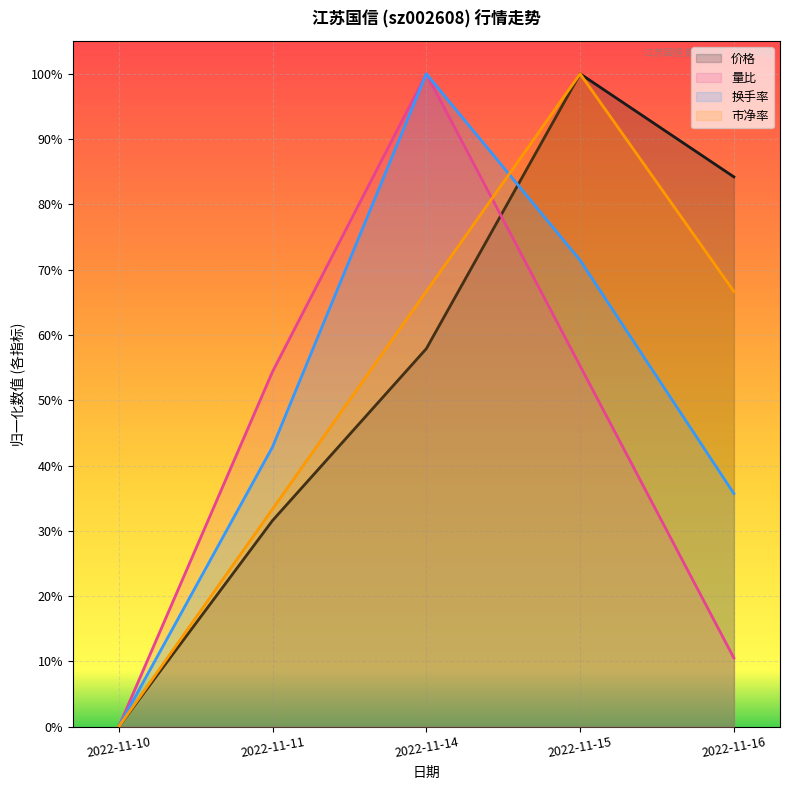

What is the difference between the second highest and minimum values in the 换手率 series?

0.7